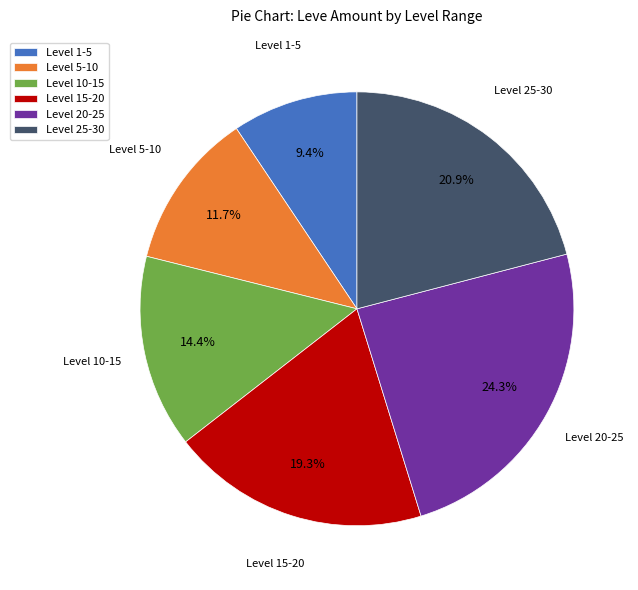

Is there any slice that represents more than half of the pie?

No